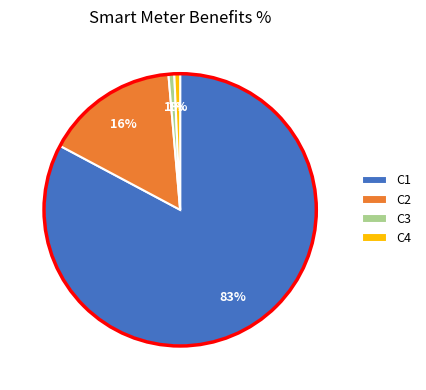

Is there a majority slice in this chart?

Yes